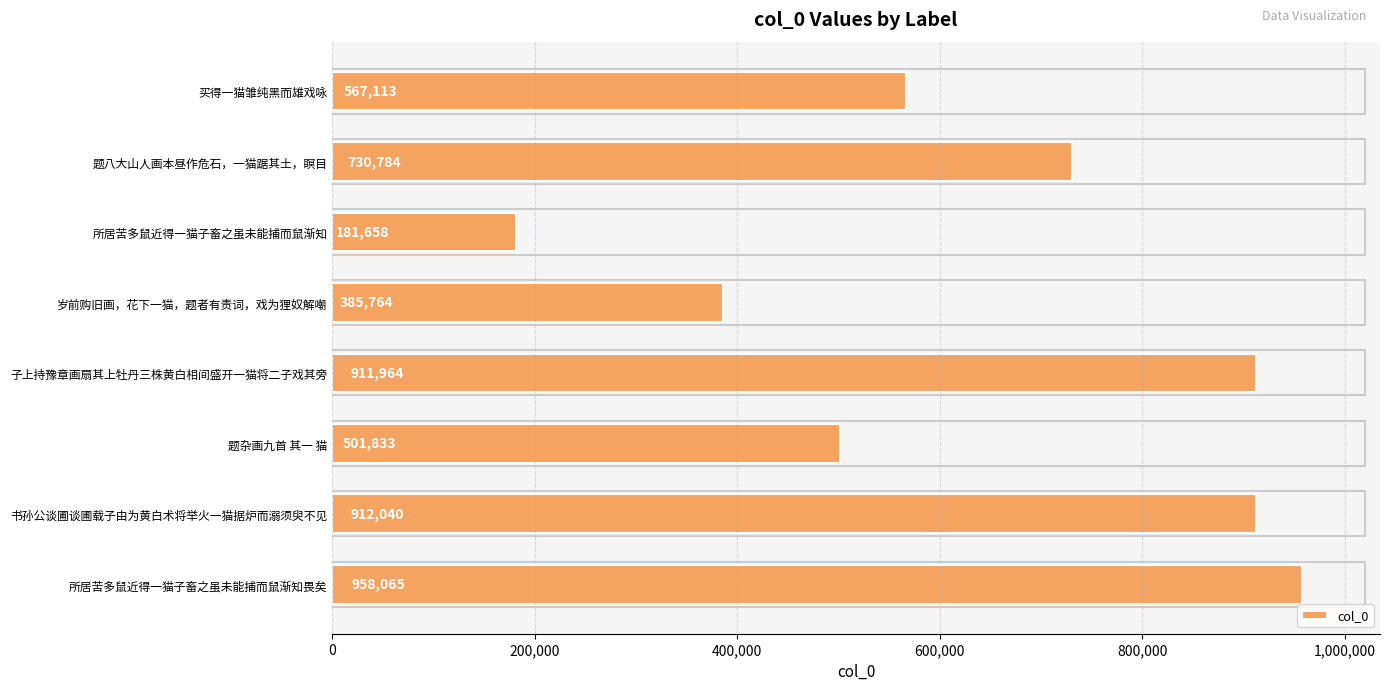

Is it true that the value at 岁前购旧画，花下一猫，题者有责词，戏为狸奴解嘲 is 385764?

True